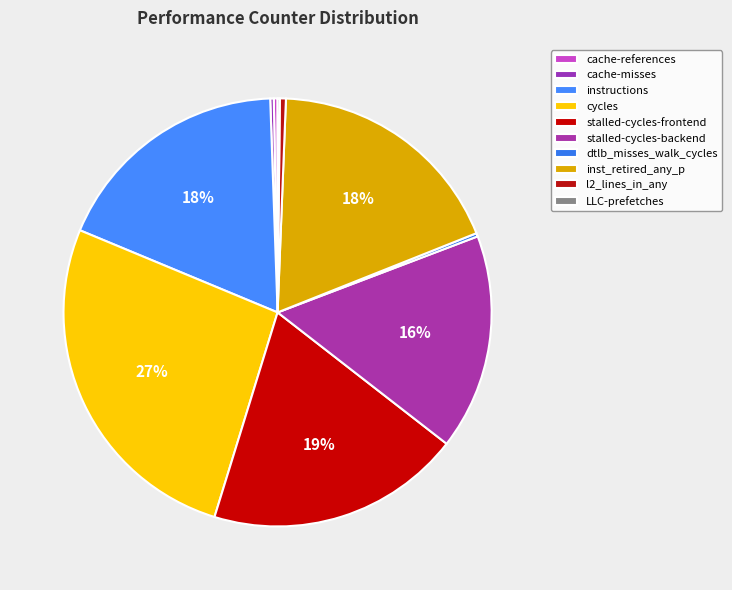

Is there a majority slice in this chart?

No